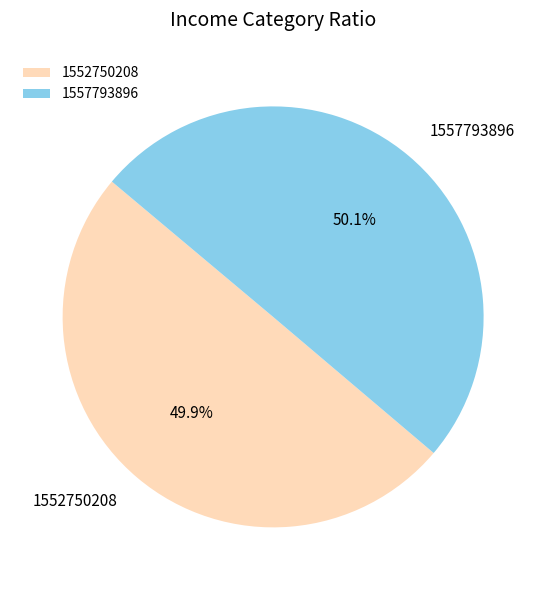

How many segments does this pie chart have?

2